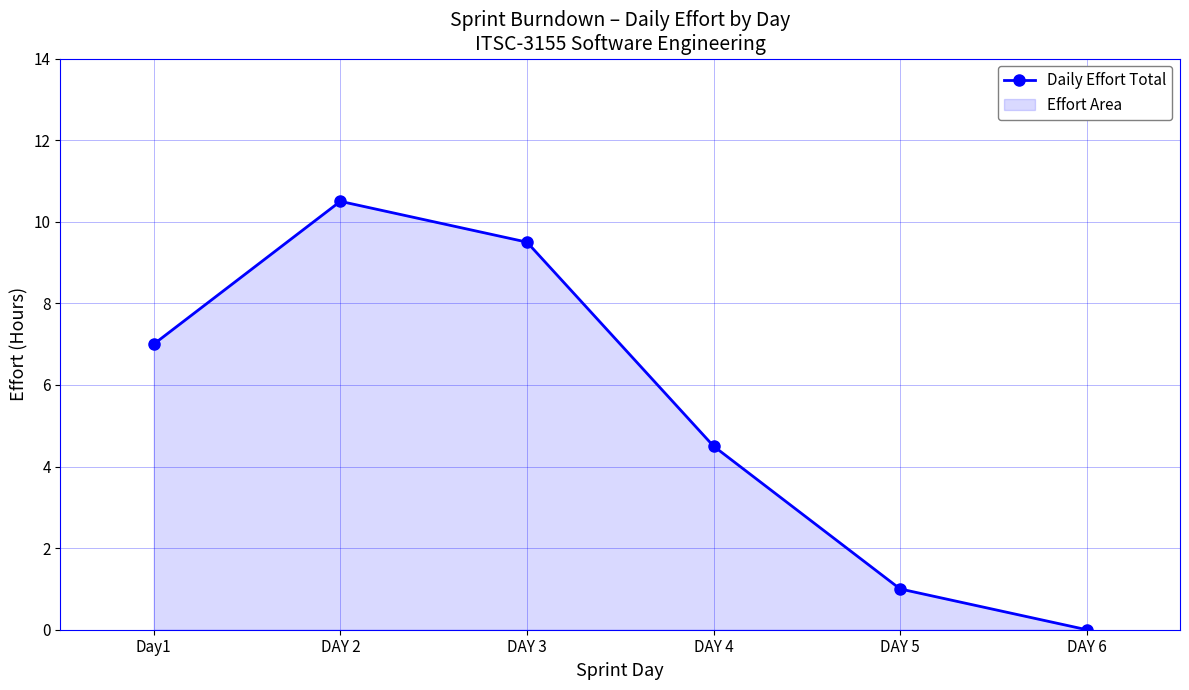

What is the sum of all values?

32.5